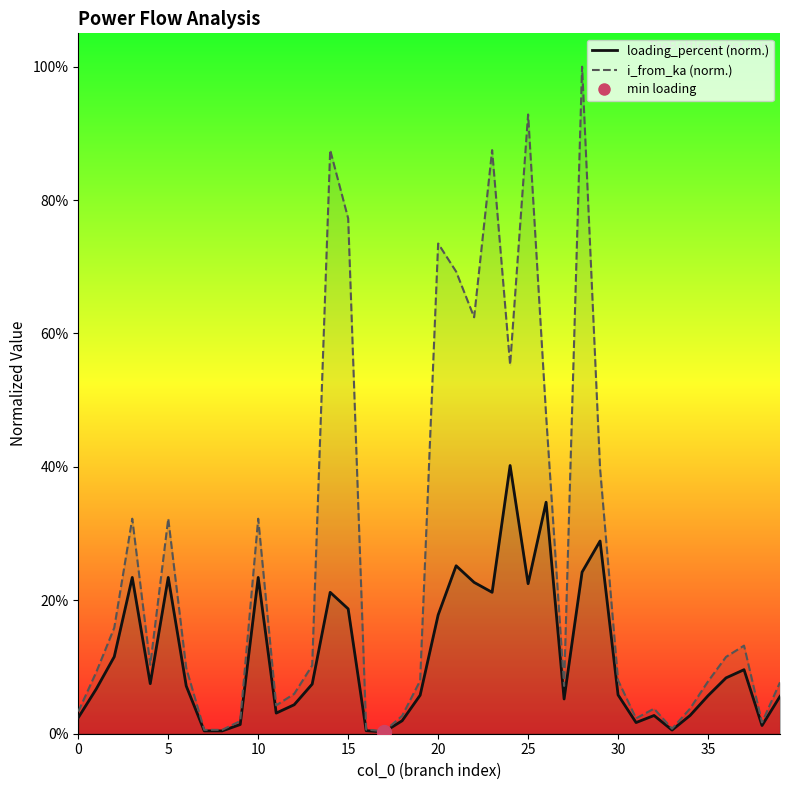

What is the difference between the second highest and minimum values in the i_from_ka series?

0.9